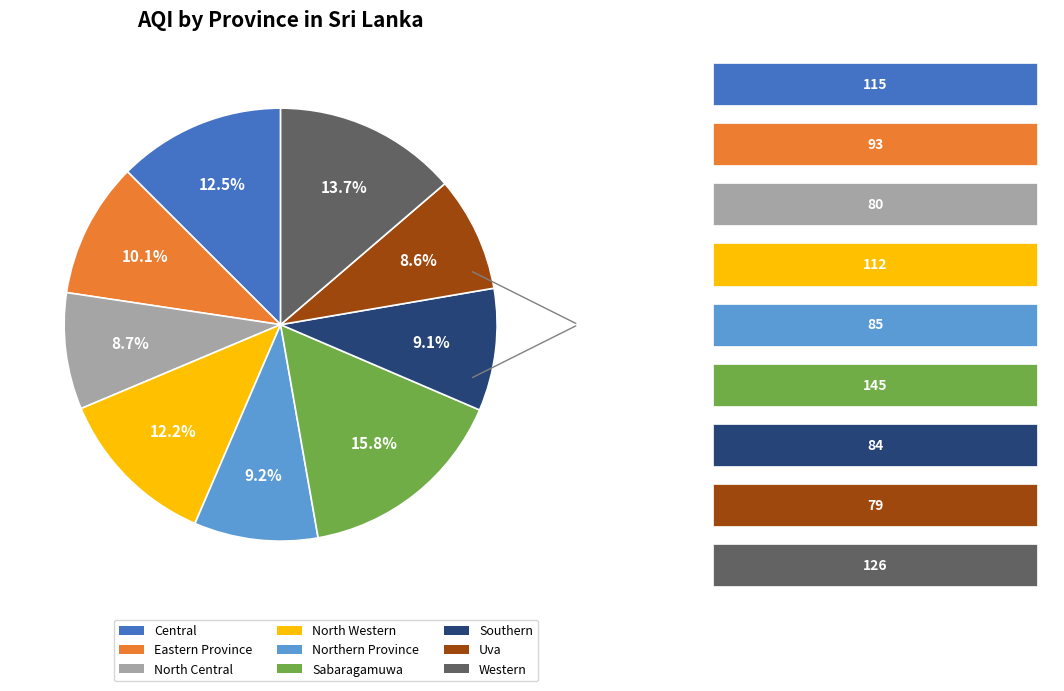

Do Central and Western together represent more than half of the pie?

No